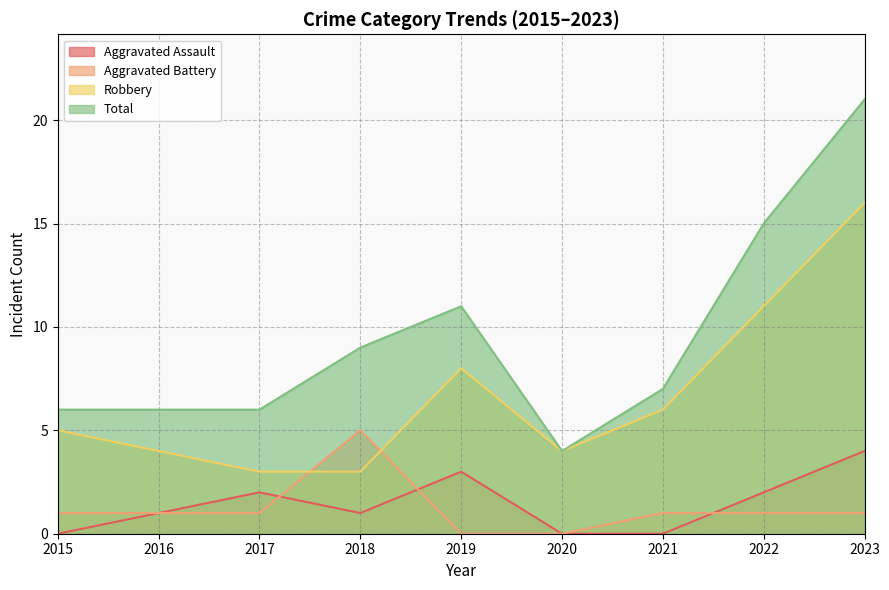

Between 2015 and 2022, which series saw the biggest shift?

Total